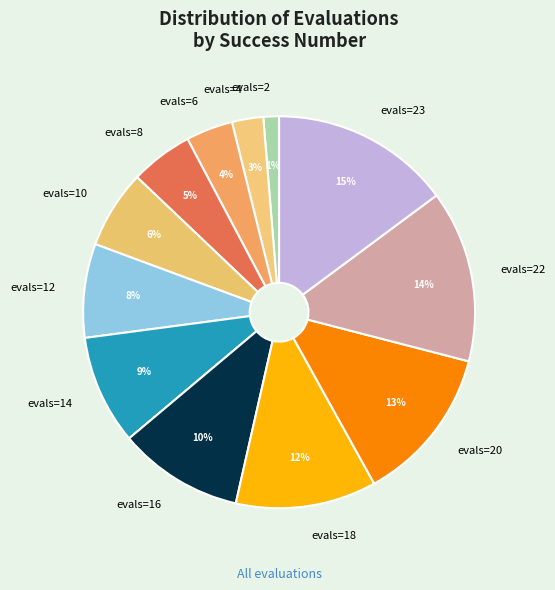

Approximately how many times larger is the value at evals=20 compared to evals=14?

1.4